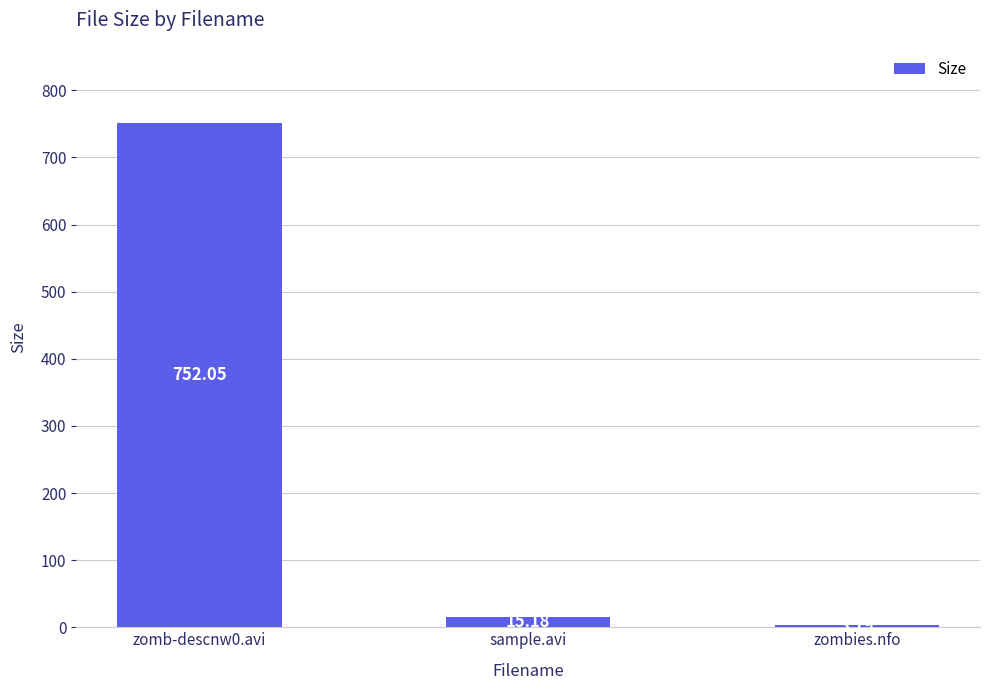

What position from the right is zombies.nfo?

1